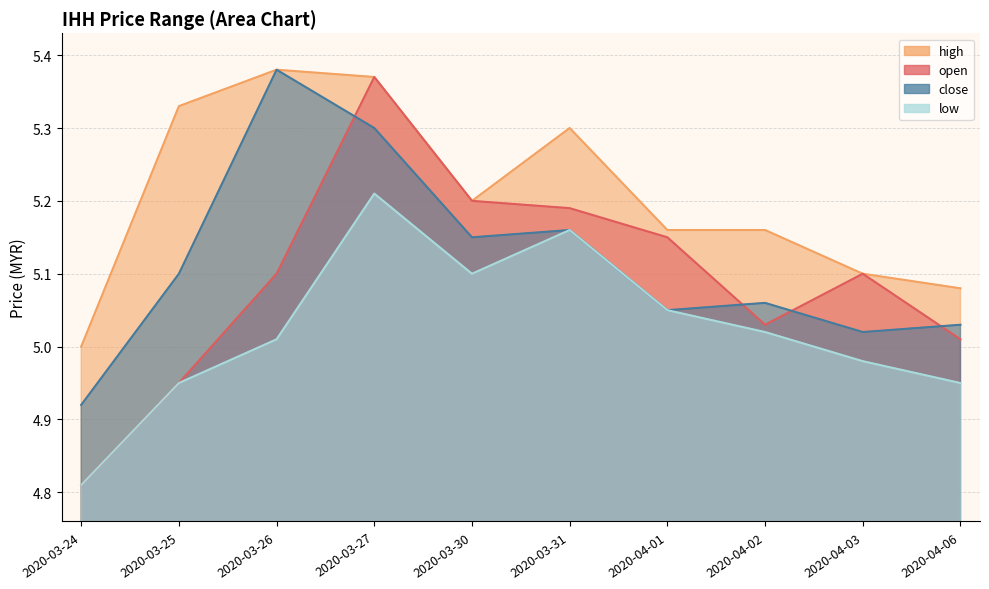

The high series shows 5.2 at 2020-04-01. True or false?

True